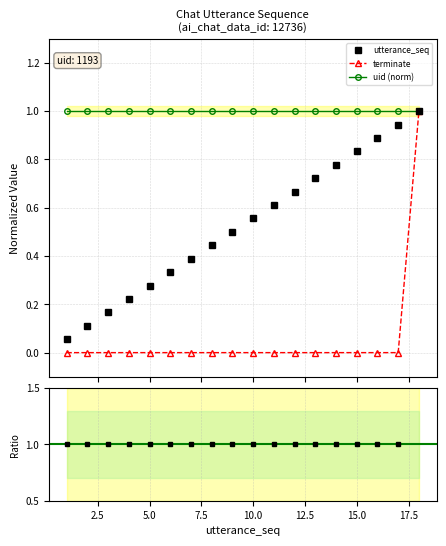

At which category is the sum across all series the highest?

18